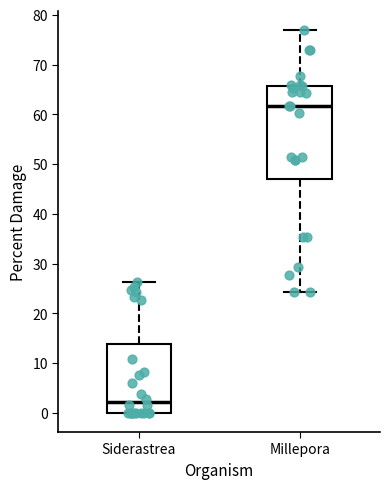

Reading left to right, transcribe this box plot: for each box, give where its median line is, the range the box spans, and where its two whiskers end, as read against the y-axis. The values are not printed on the chart, so give them approximately, as read against the axis.

Siderastrea: median 2, box 0 to 14, whiskers 0 to 26
Millepora: median 62, box 47 to 66, whiskers 24 to 77